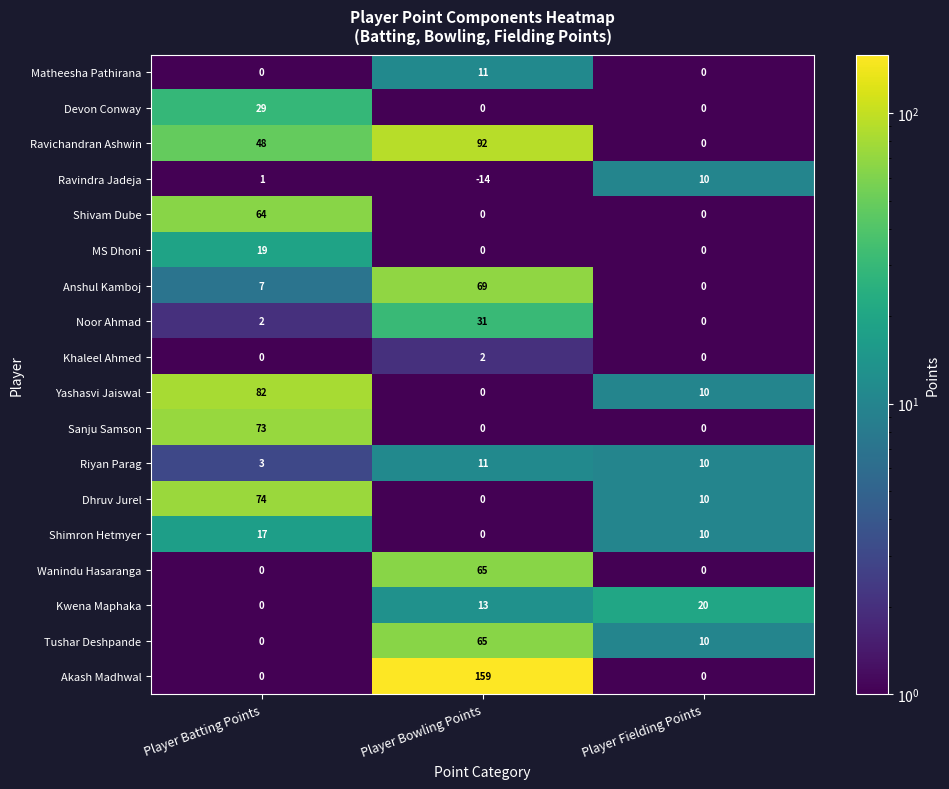

What is the difference between the maximum and second lowest values in the Devon Conway series?

29